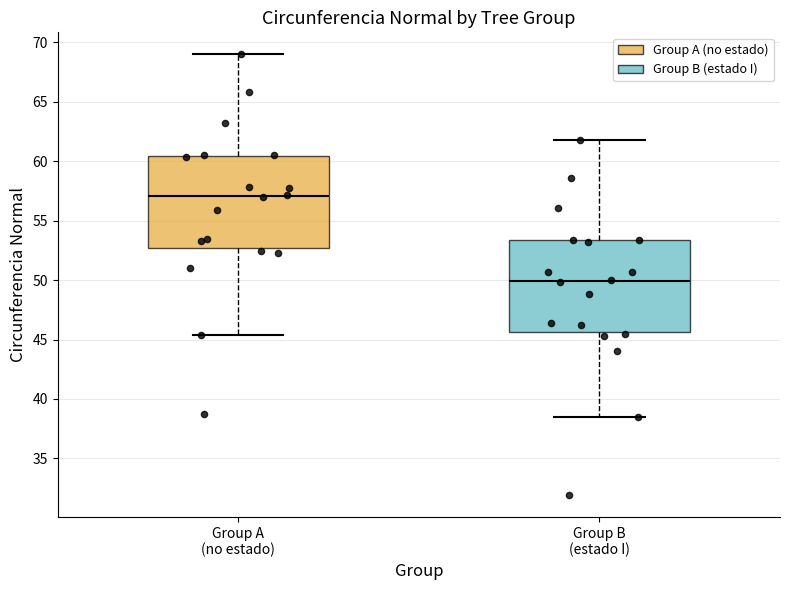

Reading left to right, transcribe this box plot: for each box, give where its median line is, the range the box spans, and where its two whiskers end, as read against the y-axis. The values are not printed on the chart, so give them approximately, as read against the axis.

Group A (no estado): median 57.0, box 52.5 to 60.5, whiskers 45.5 to 69.0
Group B (estado I): median 50.0, box 45.5 to 53.5, whiskers 38.5 to 62.0